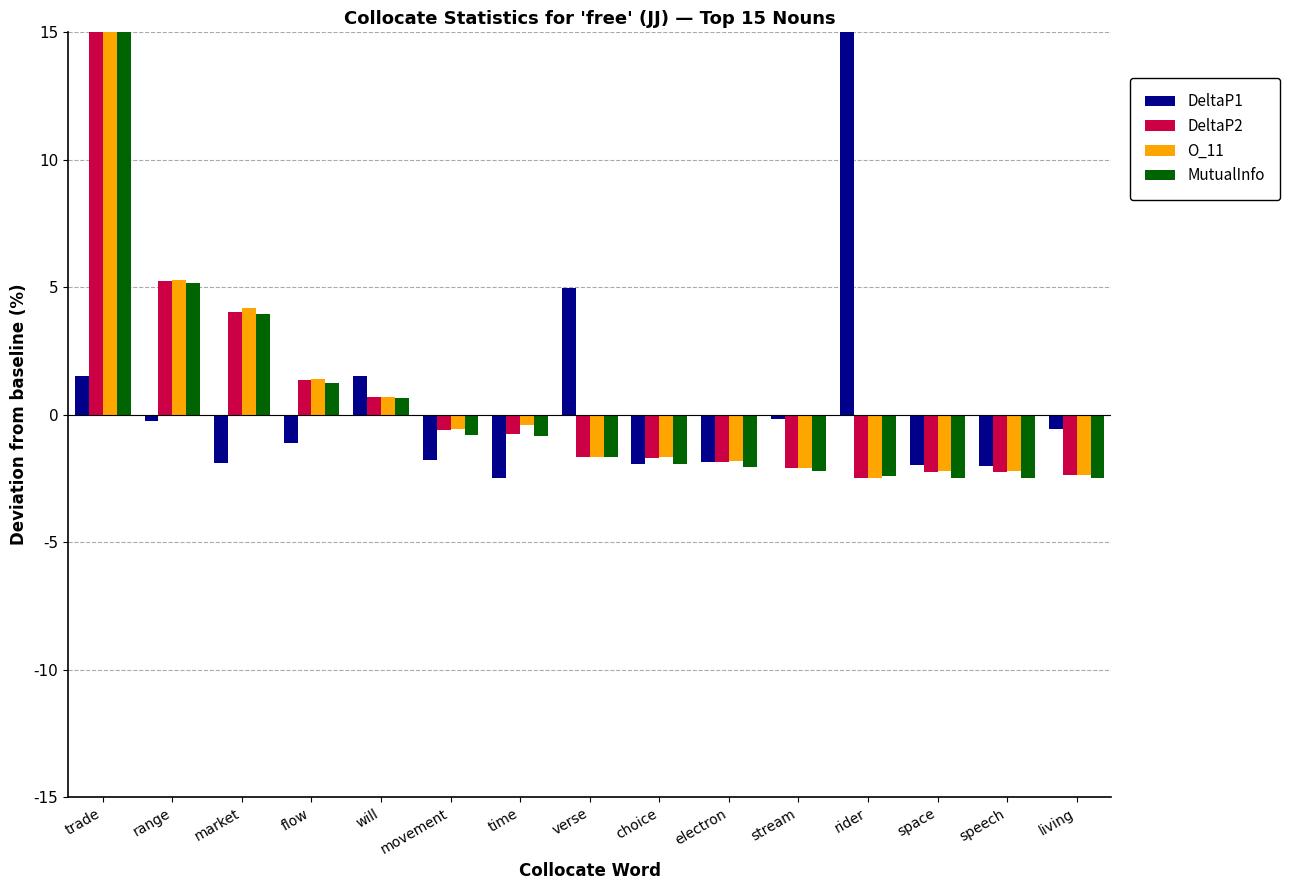

True or false: O_11 has a value of -0.7 at speech.

False